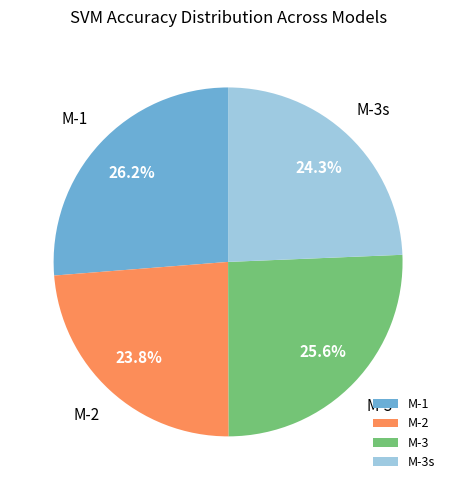

What portion of the pie excludes M-1?

73.8%